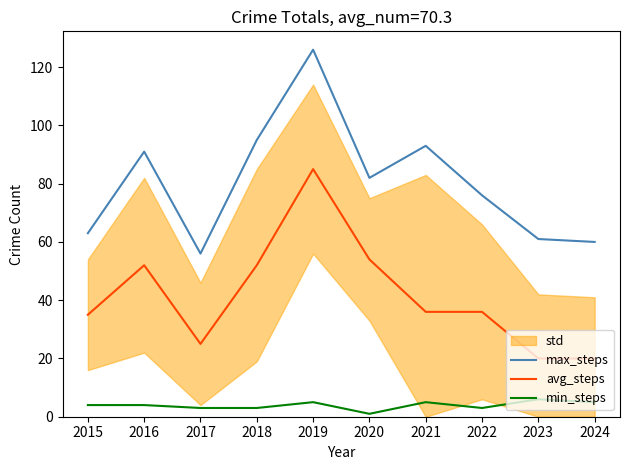

The value of max_steps at 2023 is 61. True or false?

True